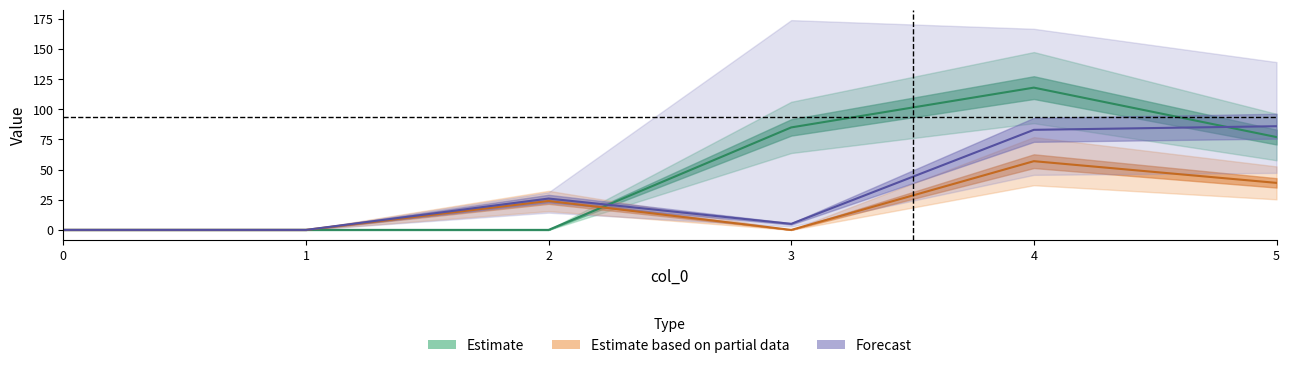

What is the value of the Estimate based on partial data point at the 3rd from the left?

24